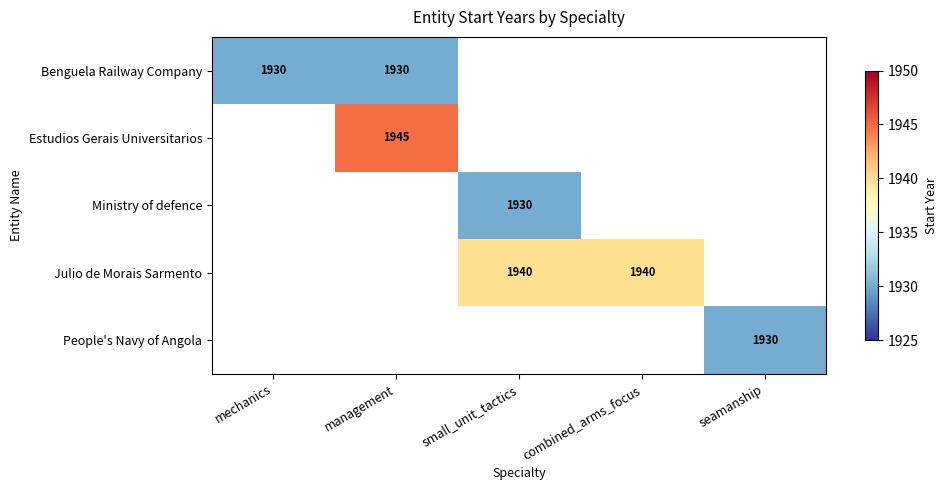

Is it true that Benguela Railway Company equals 2703 at management?

False